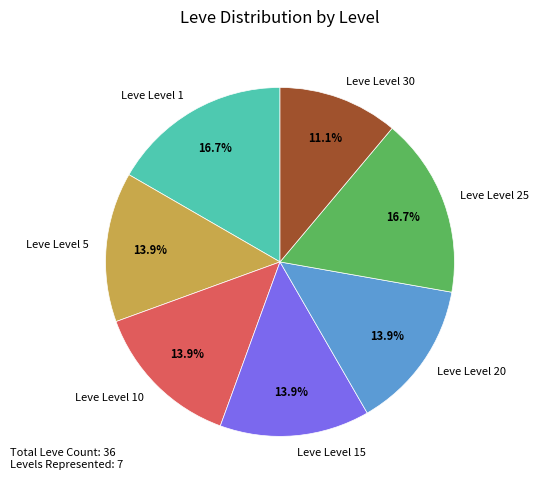

Is Leve Level 1 the majority of the pie?

No